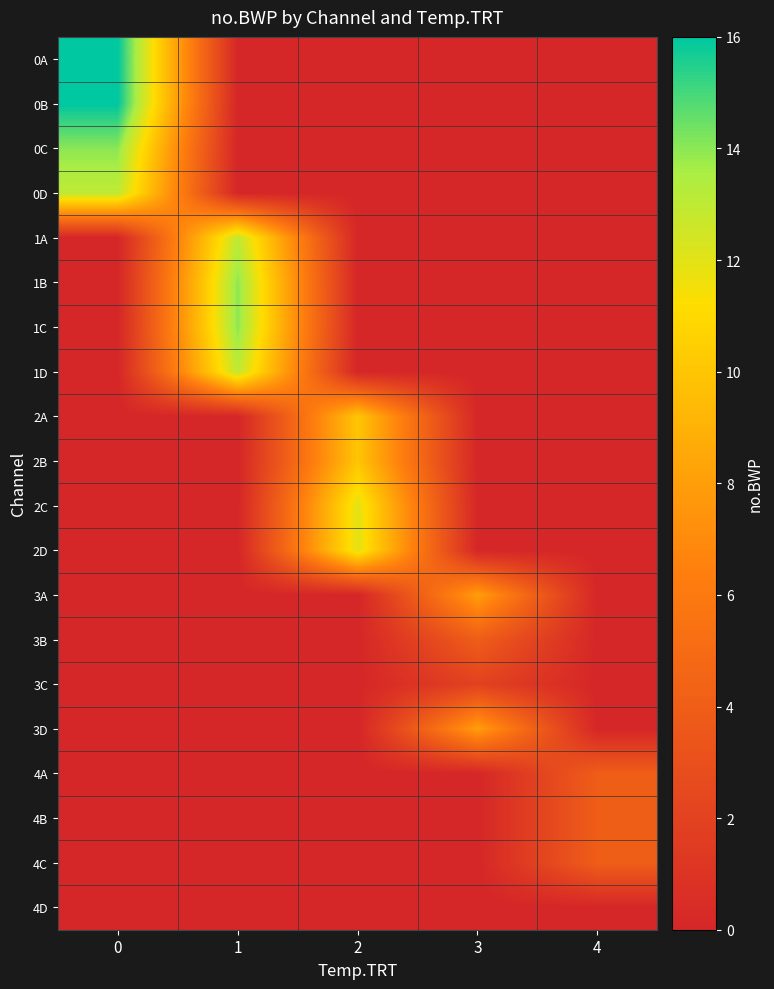

Reading left to right, extract all data points from this chart.

0A: 0=16	1=0	2=0	3=0	4=0
0B: 0=16	1=0	2=0	3=0	4=0
0C: 0=14	1=0	2=0	3=0	4=0
0D: 0=13	1=0	2=0	3=0	4=0
1A: 0=0	1=13	2=0	3=0	4=0
1B: 0=0	1=14	2=0	3=0	4=0
1C: 0=0	1=14	2=0	3=0	4=0
1D: 0=0	1=13	2=0	3=0	4=0
2A: 0=0	1=0	2=10	3=0	4=0
2B: 0=0	1=0	2=10	3=0	4=0
2C: 0=0	1=0	2=12	3=0	4=0
2D: 0=0	1=0	2=12	3=0	4=0
3A: 0=0	1=0	2=0	3=8	4=0
3B: 0=0	1=0	2=0	3=4	4=0
3C: 0=0	1=0	2=0	3=2	4=0
3D: 0=0	1=0	2=0	3=8	4=0
4A: 0=0	1=0	2=0	3=0	4=4
4B: 0=0	1=0	2=0	3=0	4=4
4C: 0=0	1=0	2=0	3=0	4=4
4D: 0=0	1=0	2=0	3=0	4=0